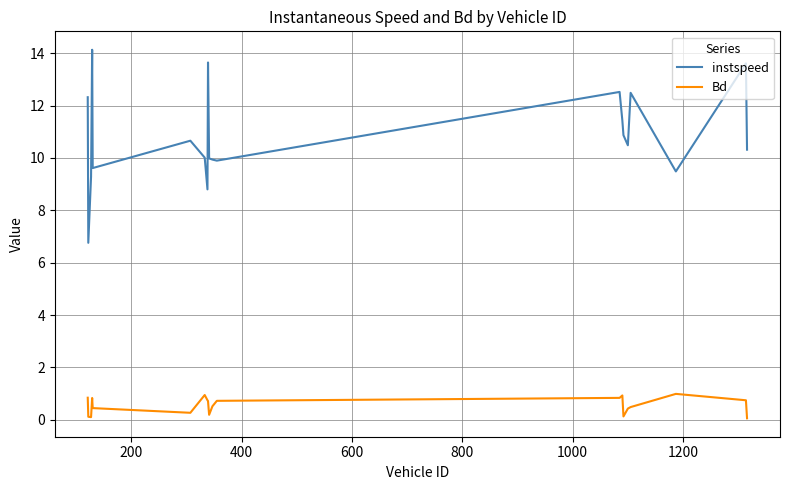

List the series in order of their peak value, lowest first.

Bd, instspeed